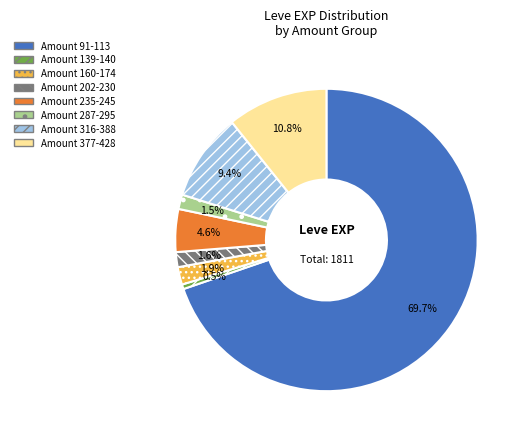

What is the smallest slice in the pie chart?

Amount 139-140